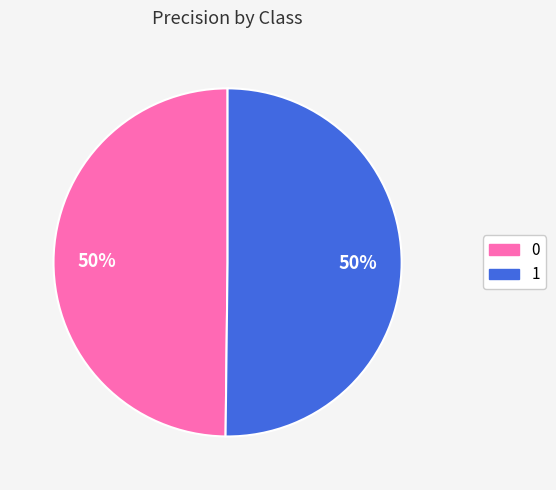

To the nearest percent, what portion does 0 represent?

50%